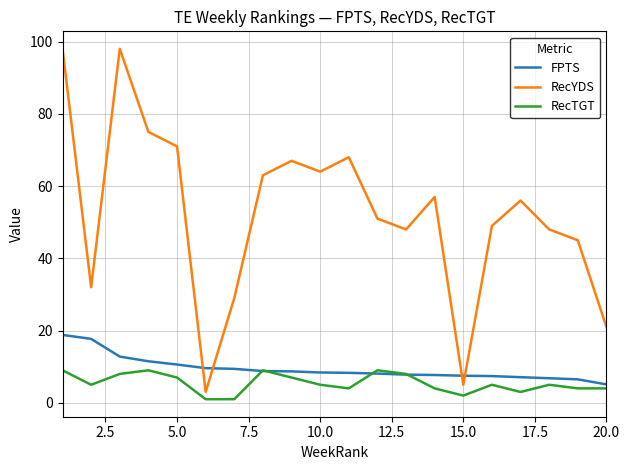

True or false: RecTGT and RecYDS intersect in this chart.

False